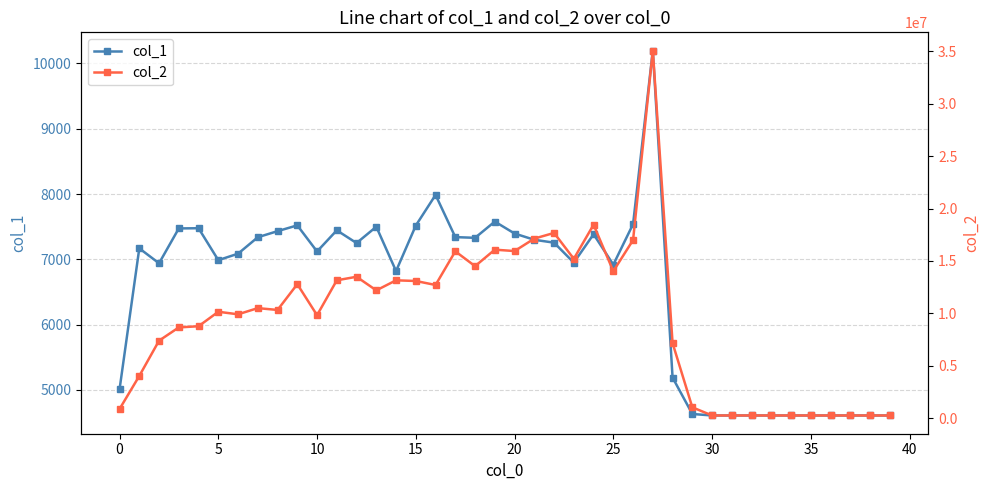

What are all the series names shown in the legend?

col_1, col_2